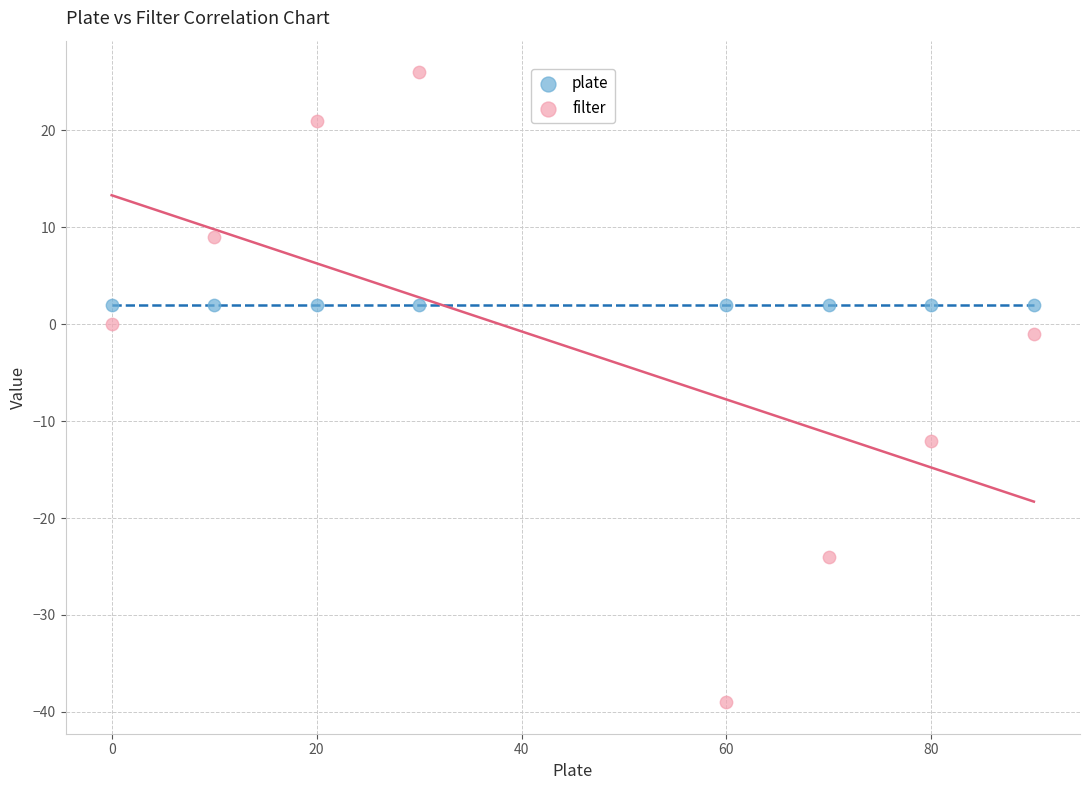

Which series reaches the maximum Y coordinate?

filter